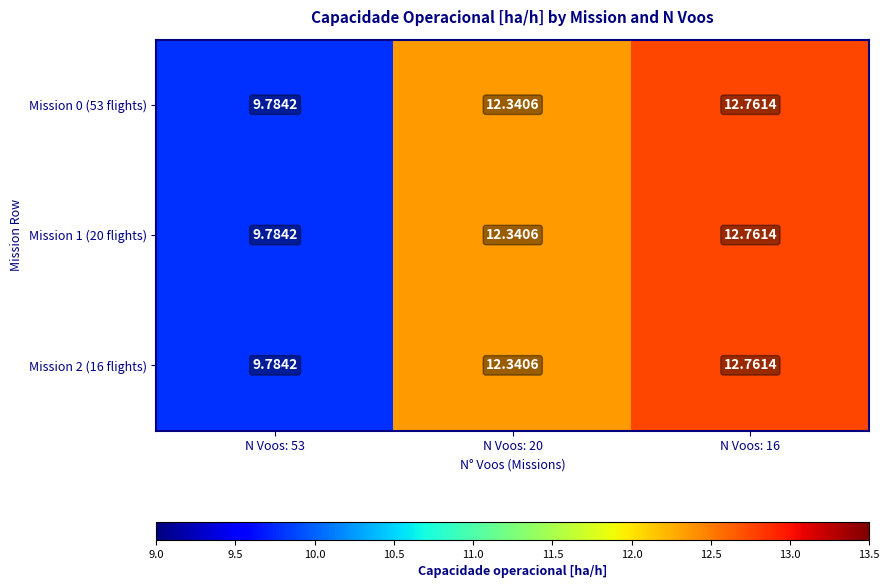

Is the value of Mission 0 (53 flights) at N Voos: 20 greater than the value of Mission 2 (16 flights) at N Voos: 53?

Yes